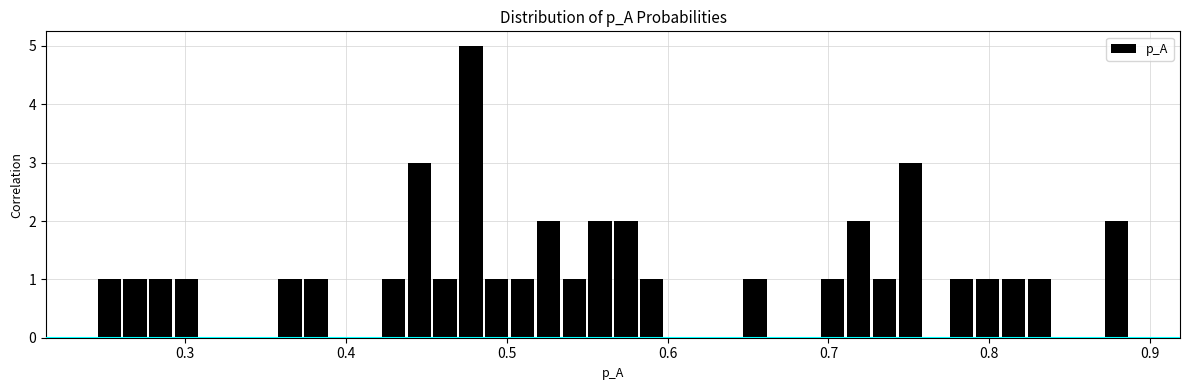

Read against the x-axis, roughly where is the centre of the tallest bar?

0.48